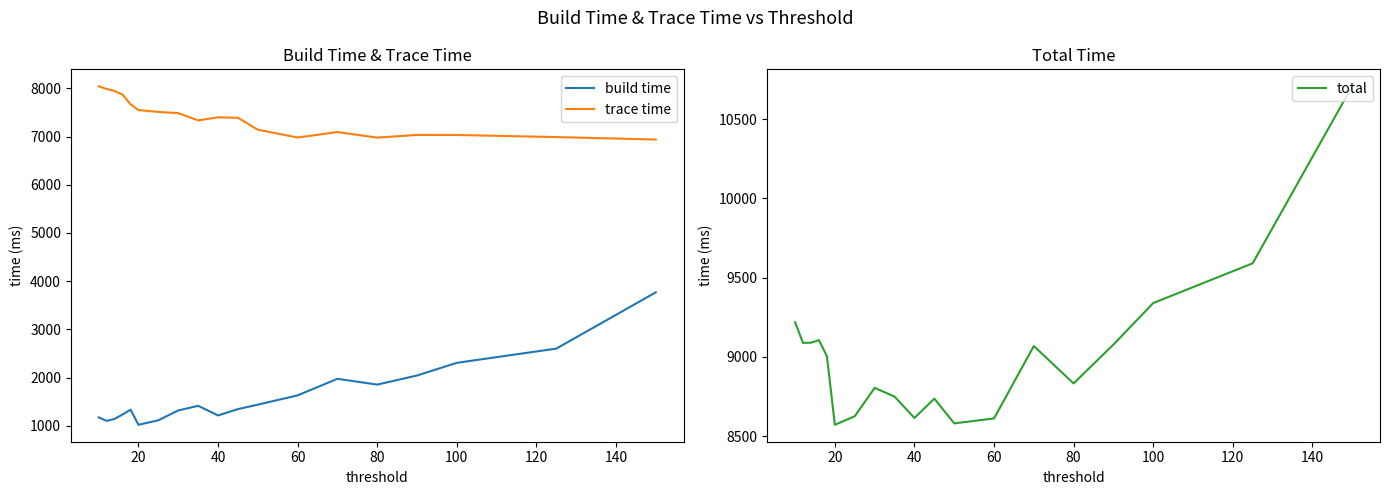

Is this an area chart (filled region under the line)?

No